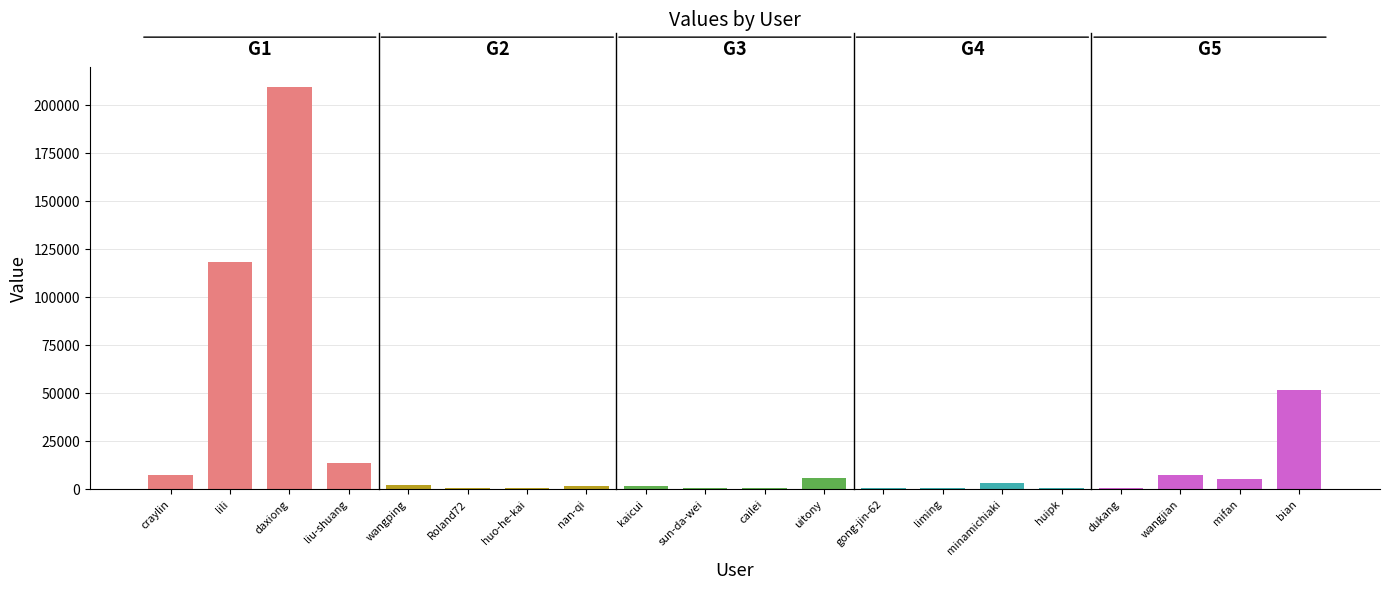

Is it true that the value at craylin is 7073?

True